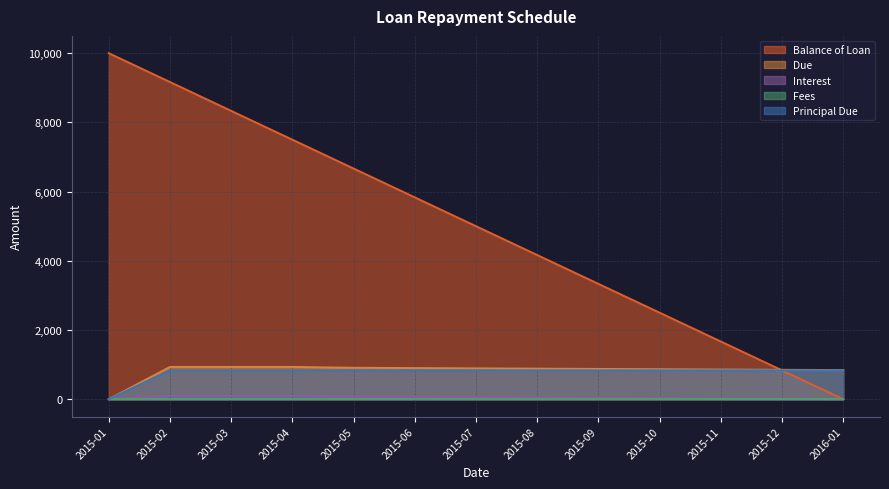

How many values in the Principal Due series exceed 833?

12